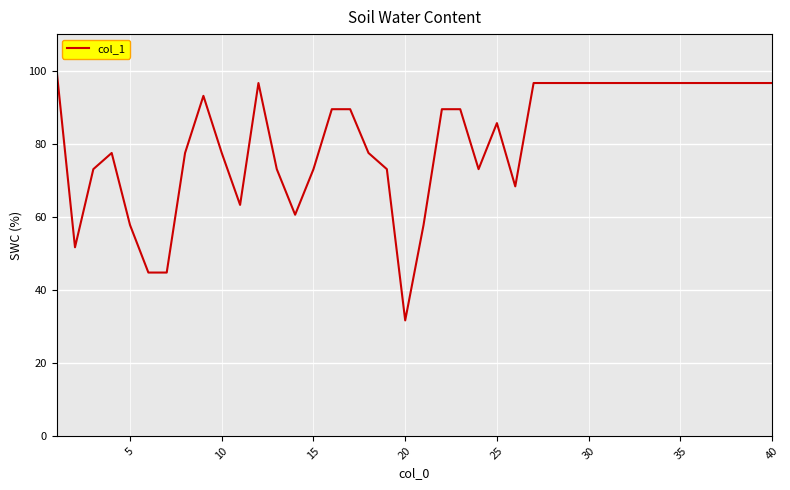

True or false: the data has more than 2 interior local peaks.

True